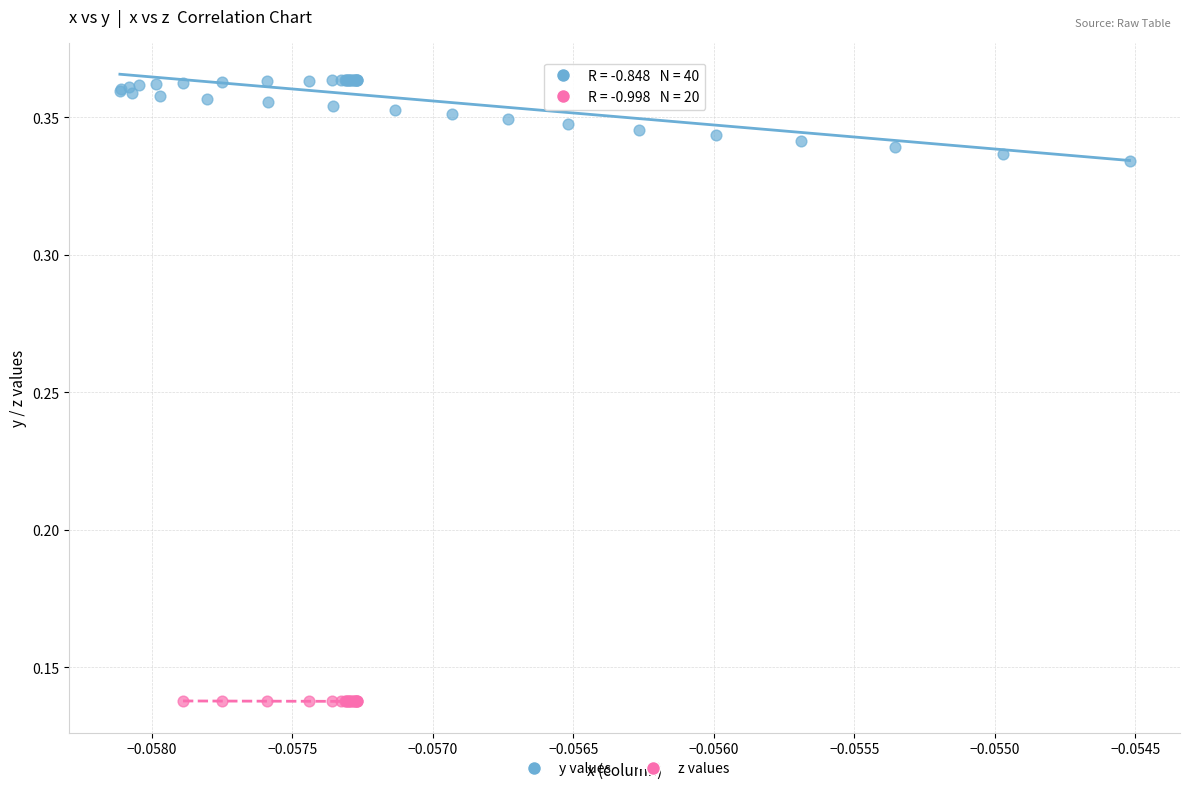

Which series has the largest Y range (max minus min)?

y values